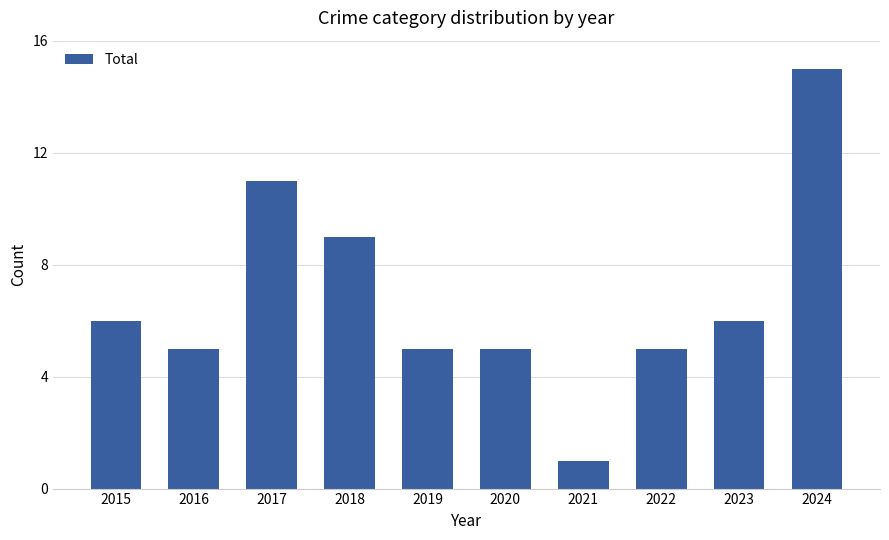

What is the sum of the values at 2024 and 2022?

20